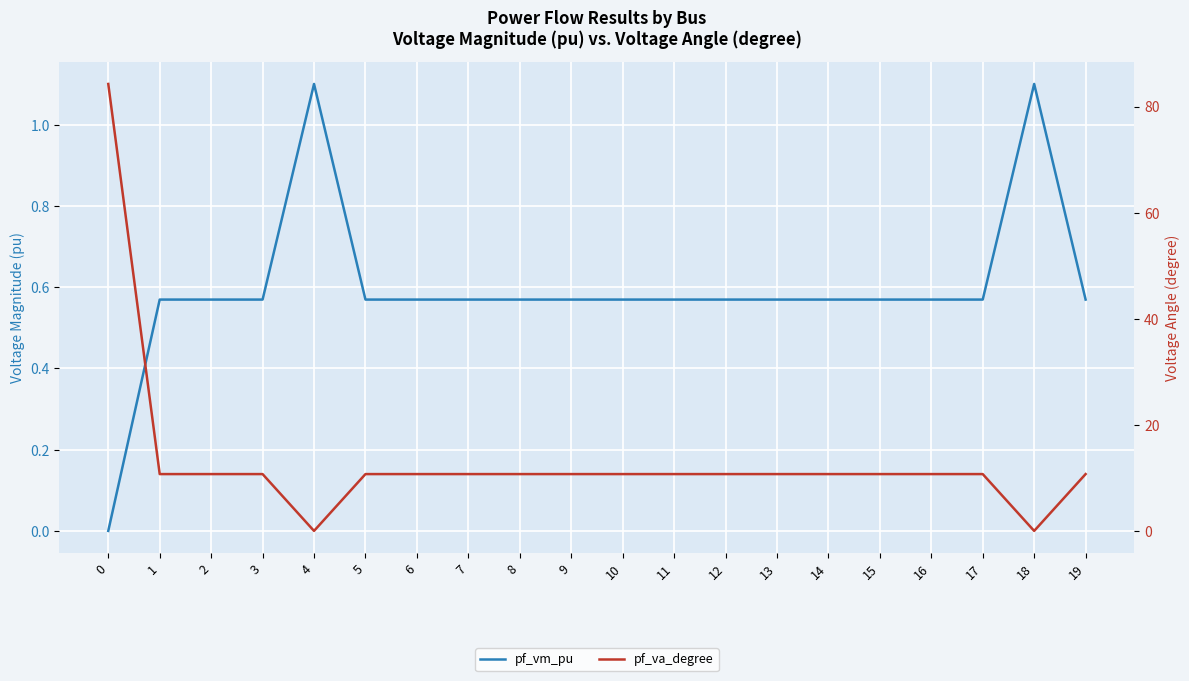

How many values in pf_va_degree are below zero?

2